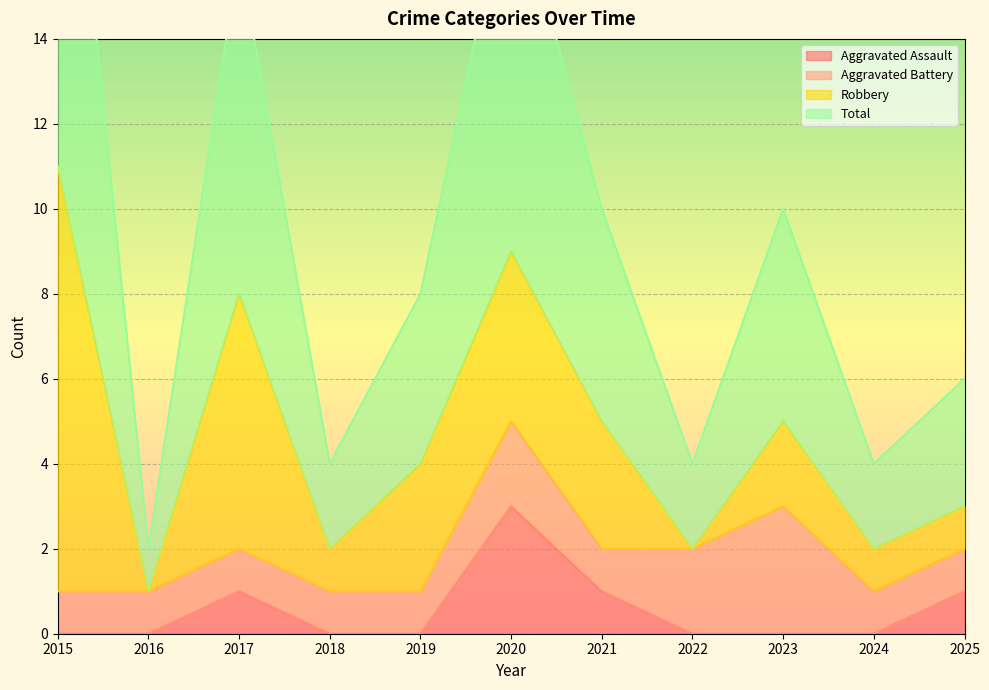

At which label does Total first exceed 8?

2015